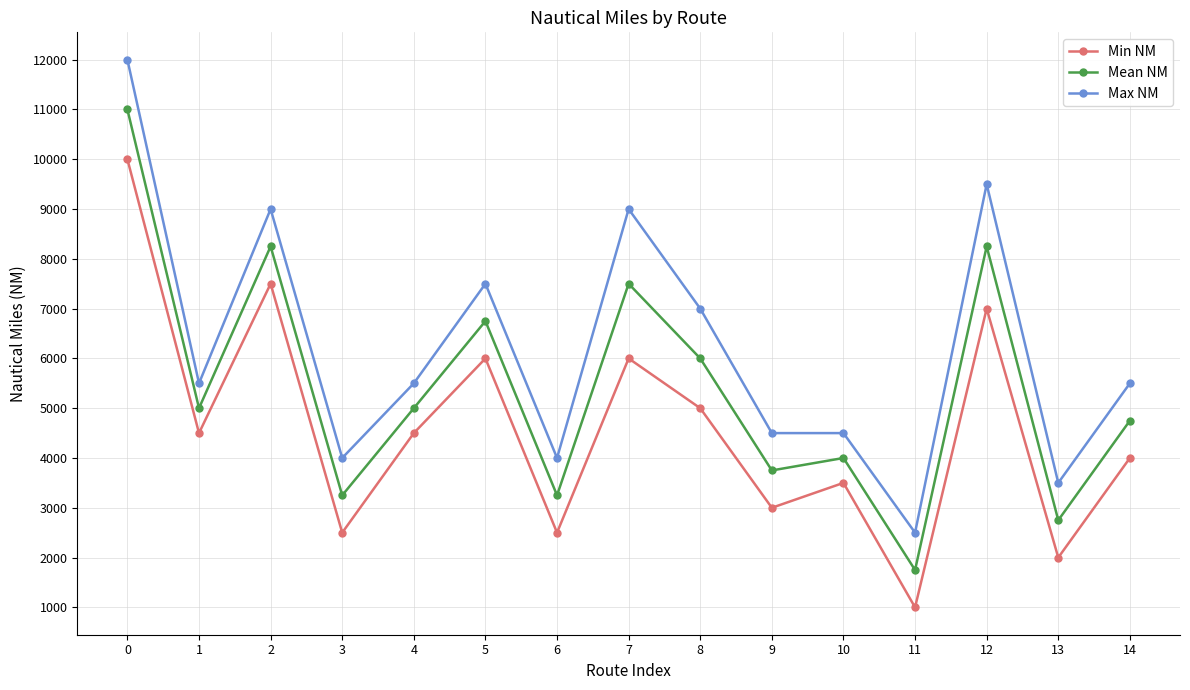

In Mean NM, how many points are lower than both neighbors (excluding endpoints)?

6